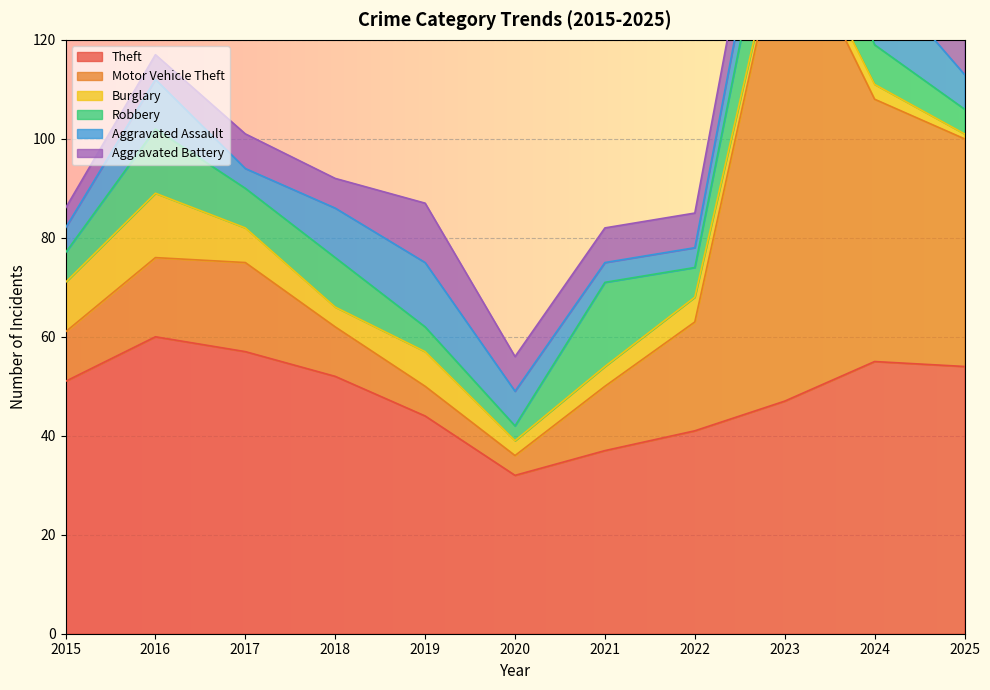

Is it true that Motor Vehicle Theft equals 98 at 2023?

True